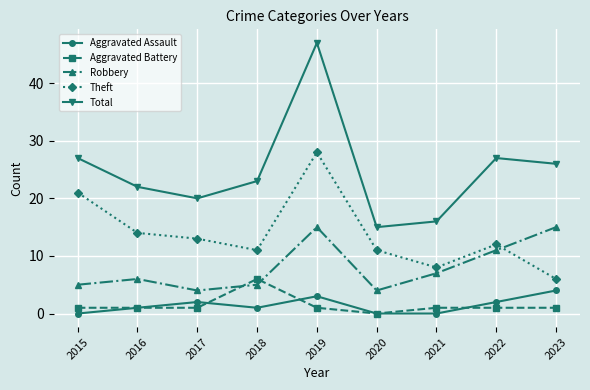

At how many categories does at least one series exceed 12?

9